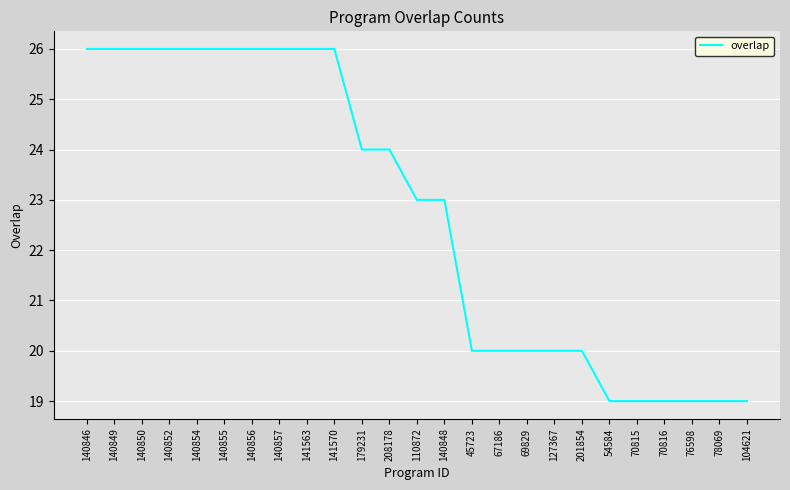

What is the sum of all values?

568